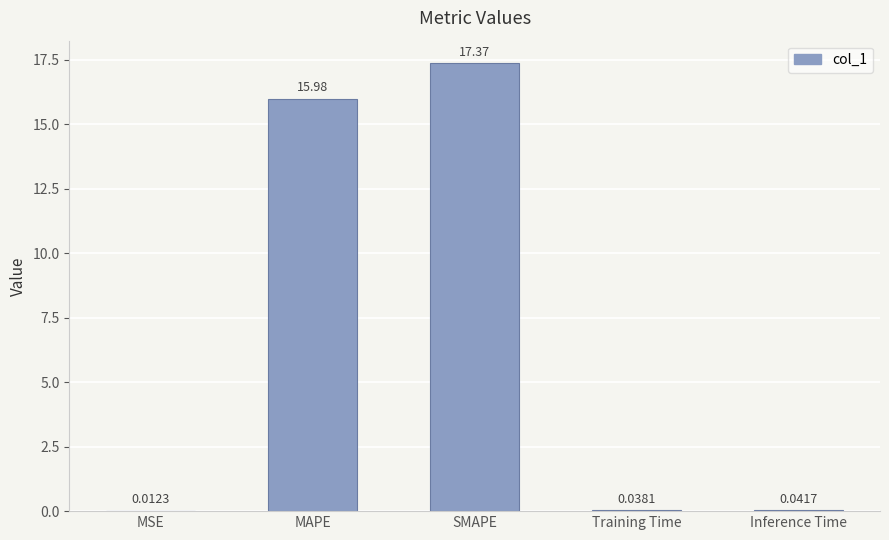

What is the sum of all values?

33.4